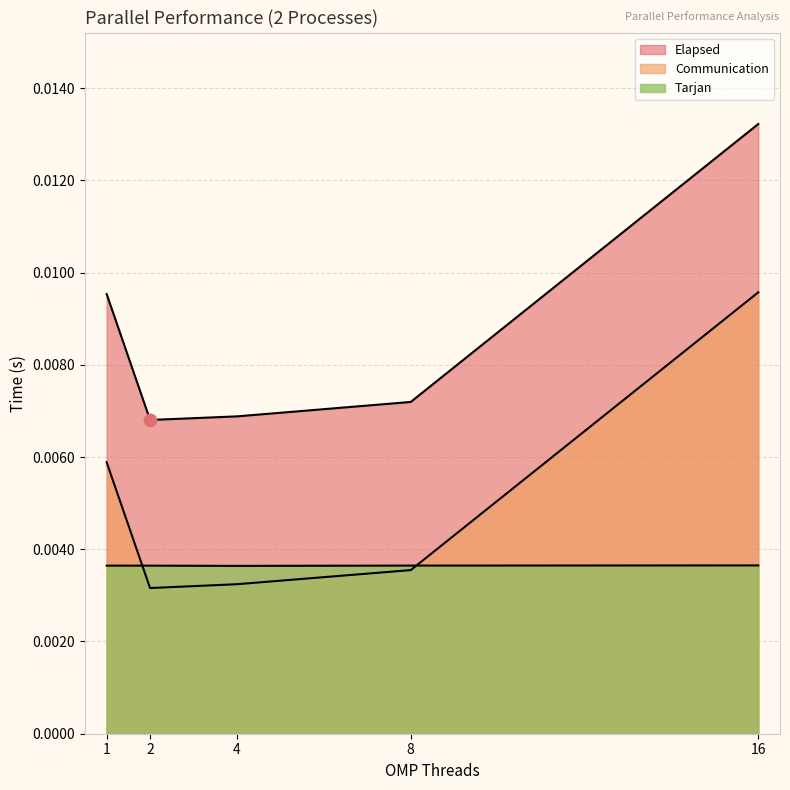

Which series reaches the minimum Y coordinate?

Communication